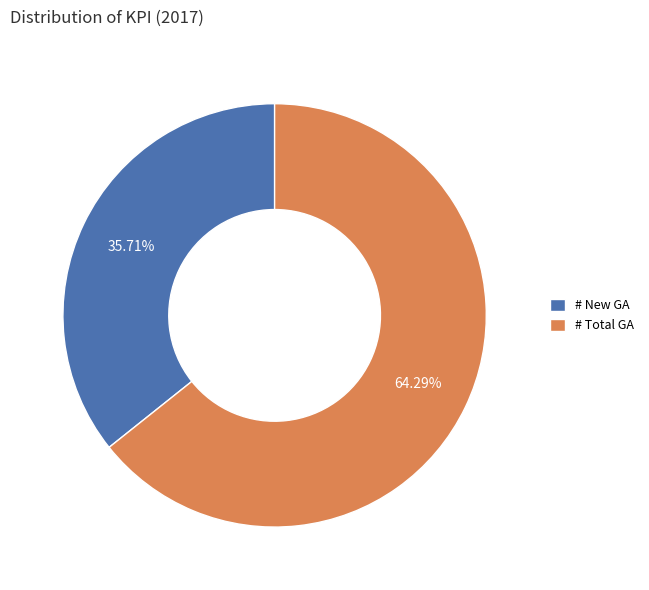

Count the number of slices in the pie.

2